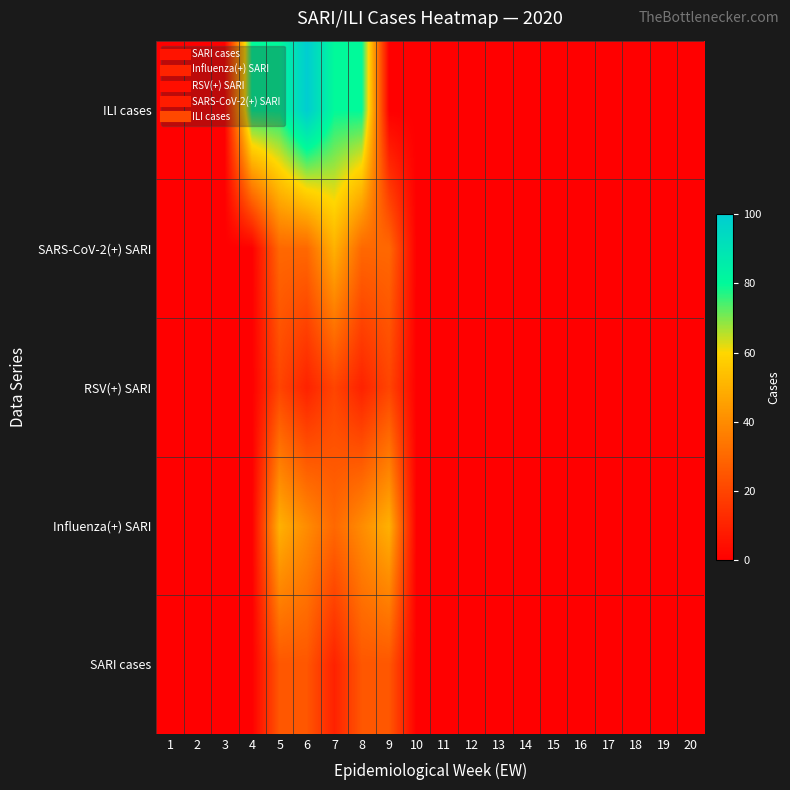

List the series in order of their peak value, lowest first.

RSV(+) SARI, SARI cases, Influenza(+) SARI, SARS-CoV-2(+) SARI, ILI cases